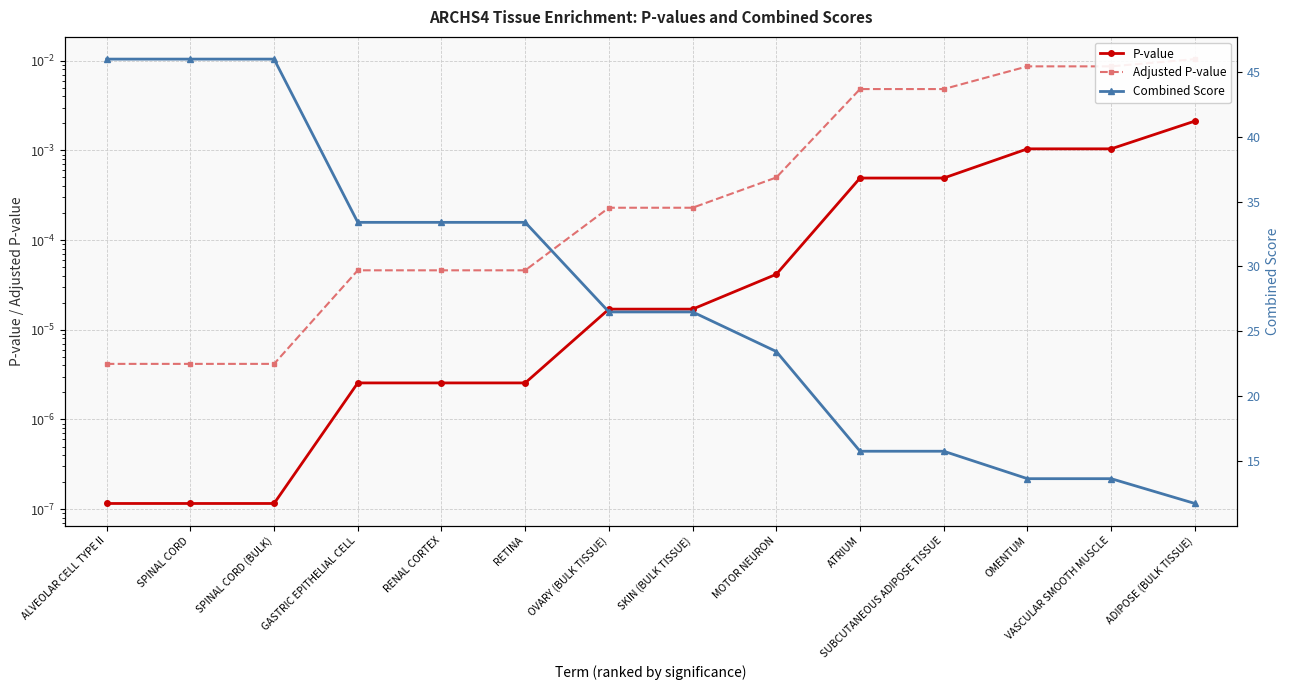

How many data points does each series have?

14